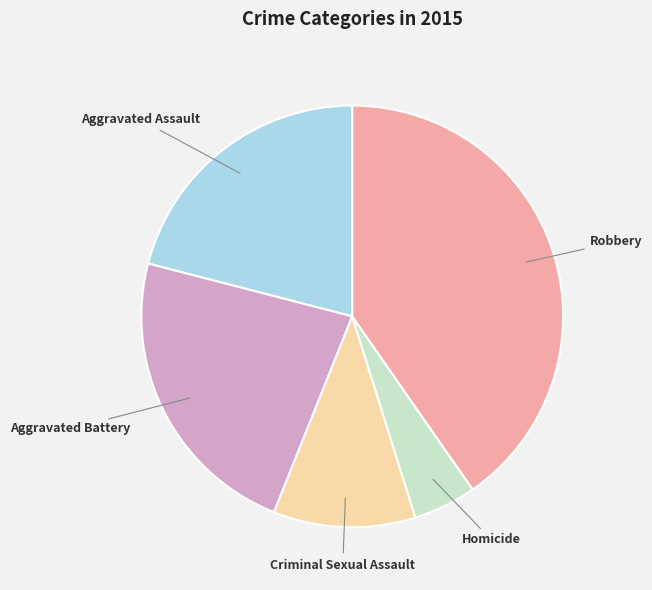

Does any single category account for the majority?

No